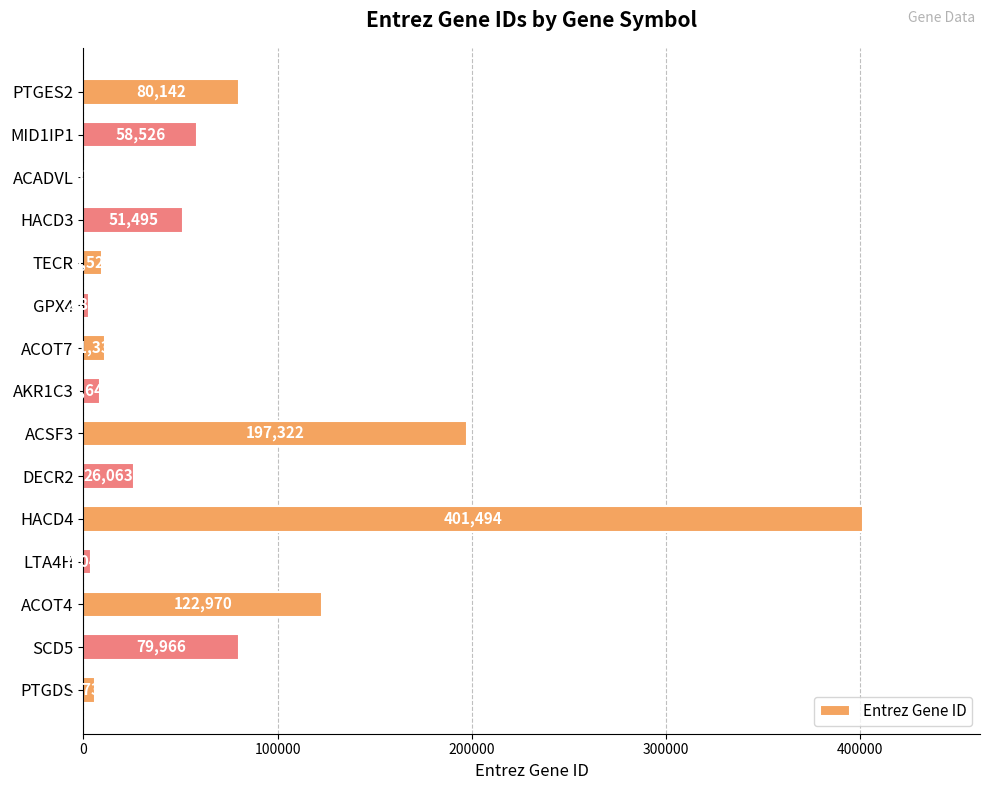

What is the greatest value displayed?

401494